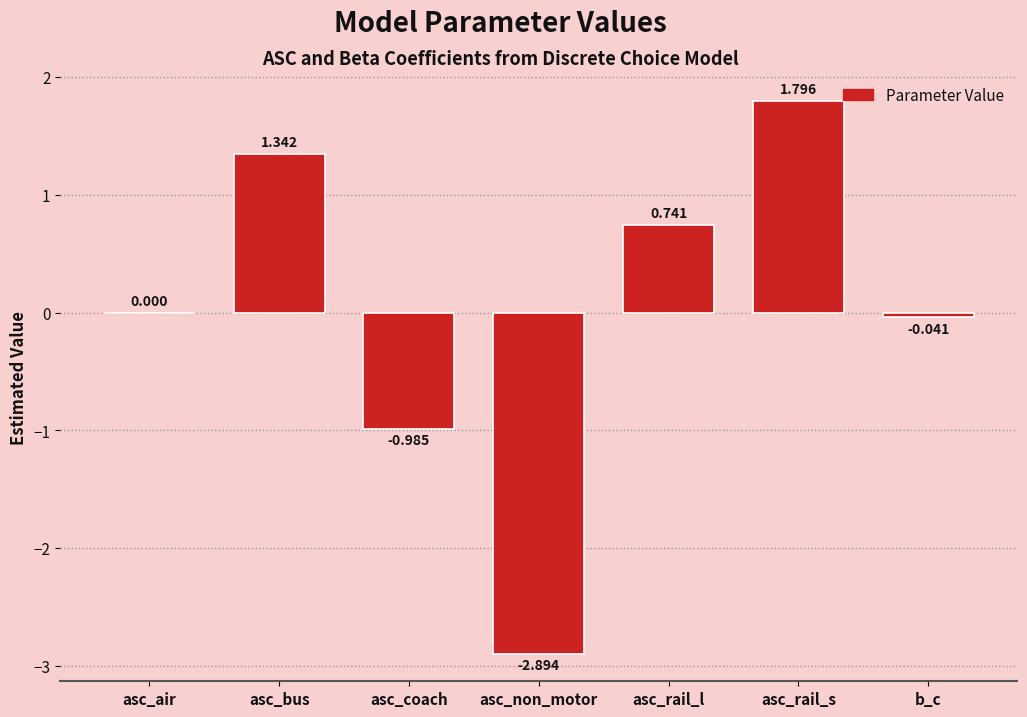

Where is the data nearest to the value 0?

asc_air